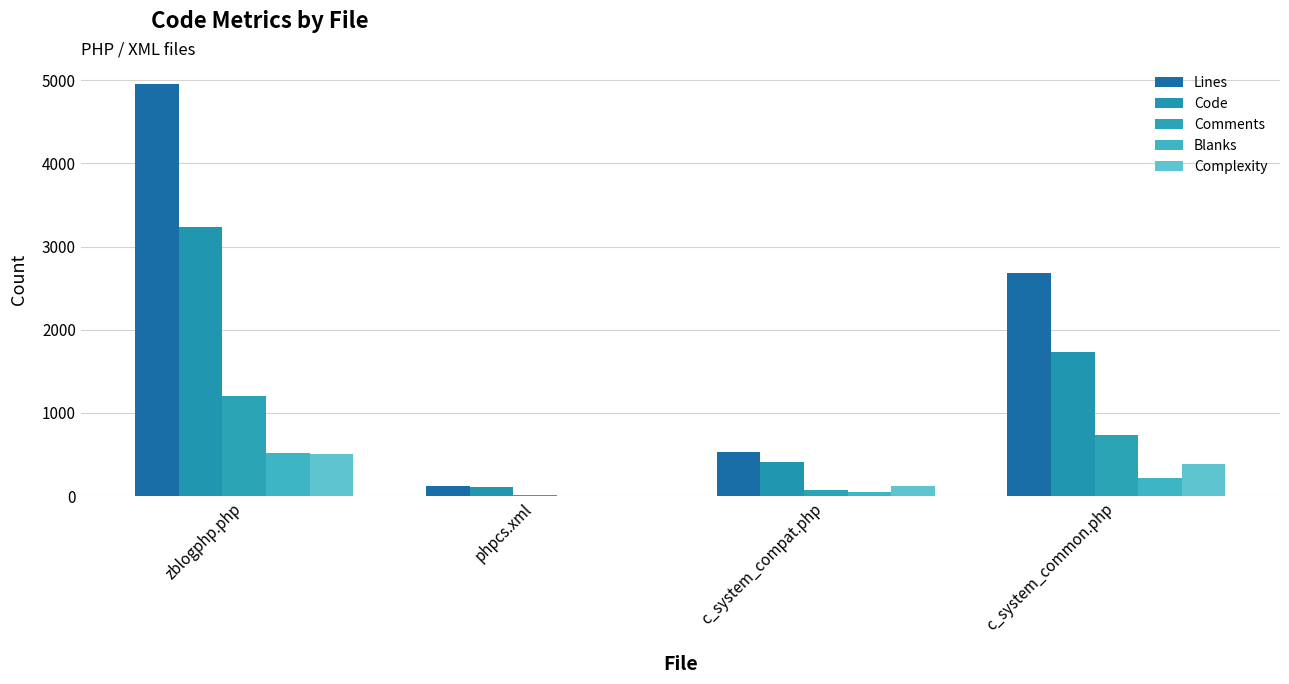

Reading right to left, transcribe all the data shown in this chart.

Lines: c_system_common.php=2683	c_system_compat.php=526	phpcs.xml=122	zblogphp.php=4956
Code: c_system_common.php=1732	c_system_compat.php=404	phpcs.xml=111	zblogphp.php=3232
Comments: c_system_common.php=731	c_system_compat.php=72	phpcs.xml=10	zblogphp.php=1201
Blanks: c_system_common.php=220	c_system_compat.php=50	phpcs.xml=1	zblogphp.php=523
Complexity: c_system_common.php=391	c_system_compat.php=125	phpcs.xml=0	zblogphp.php=506